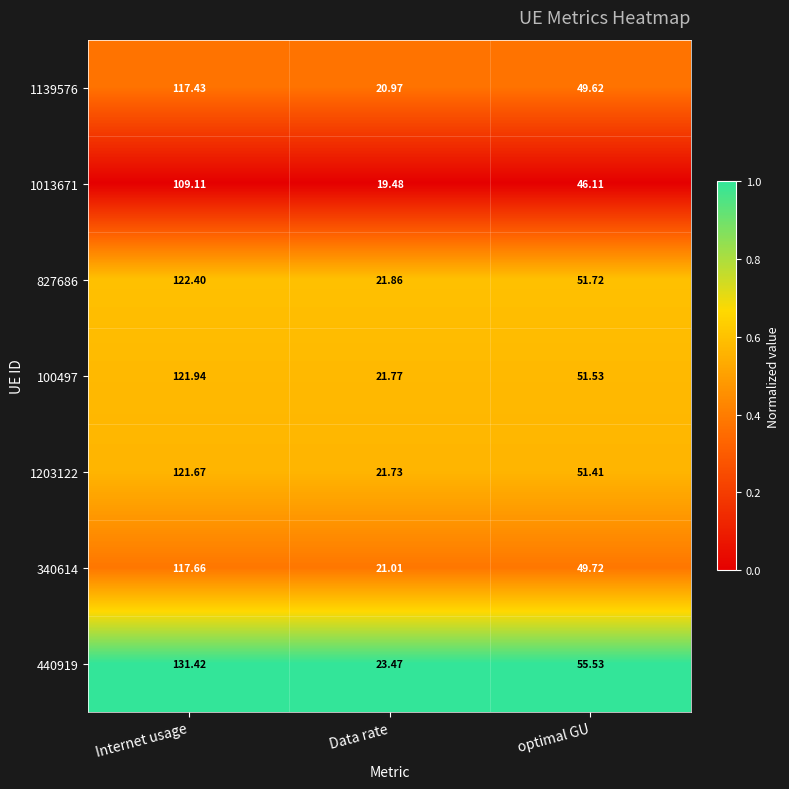

Is the value of 1203122 at optimal GU greater than the value of 340614 at Data rate?

Yes